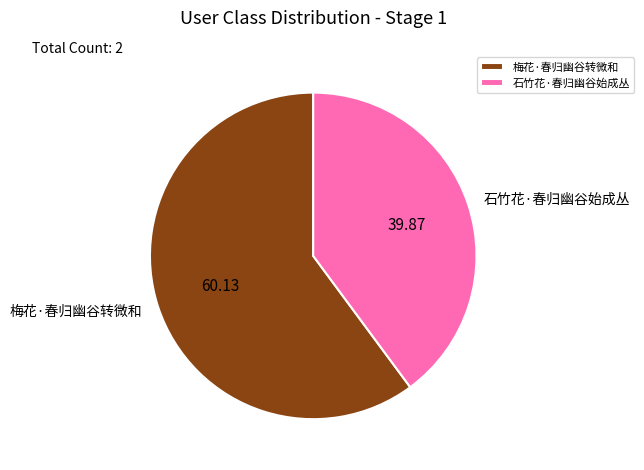

True or false: 梅花·春归幽谷转微和 accounts for 60% of the total.

True